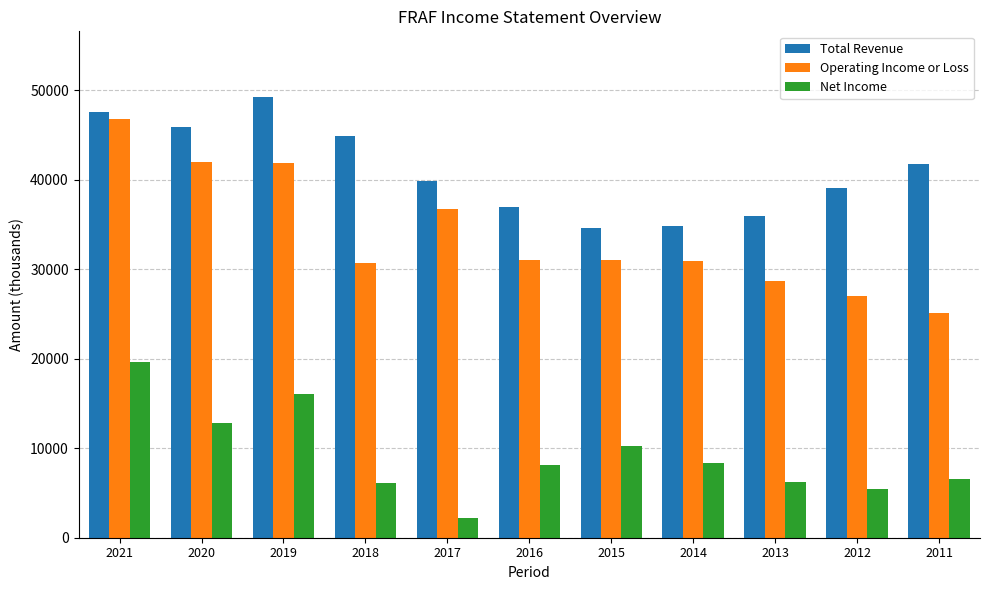

How many series are shown in this chart?

3